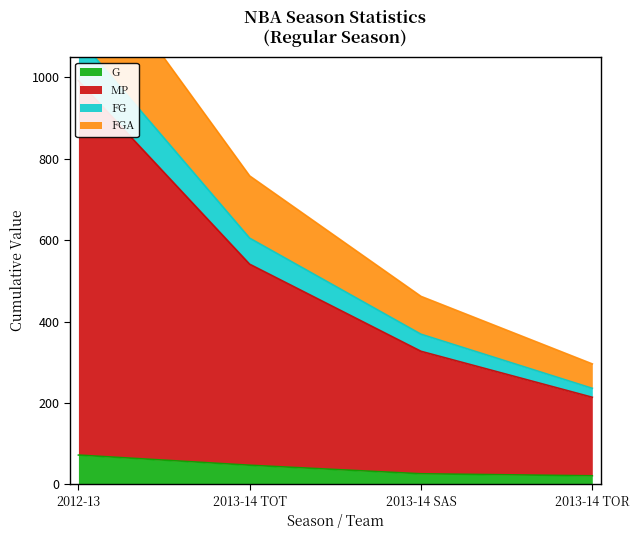

How many lines are shown in the chart?

4